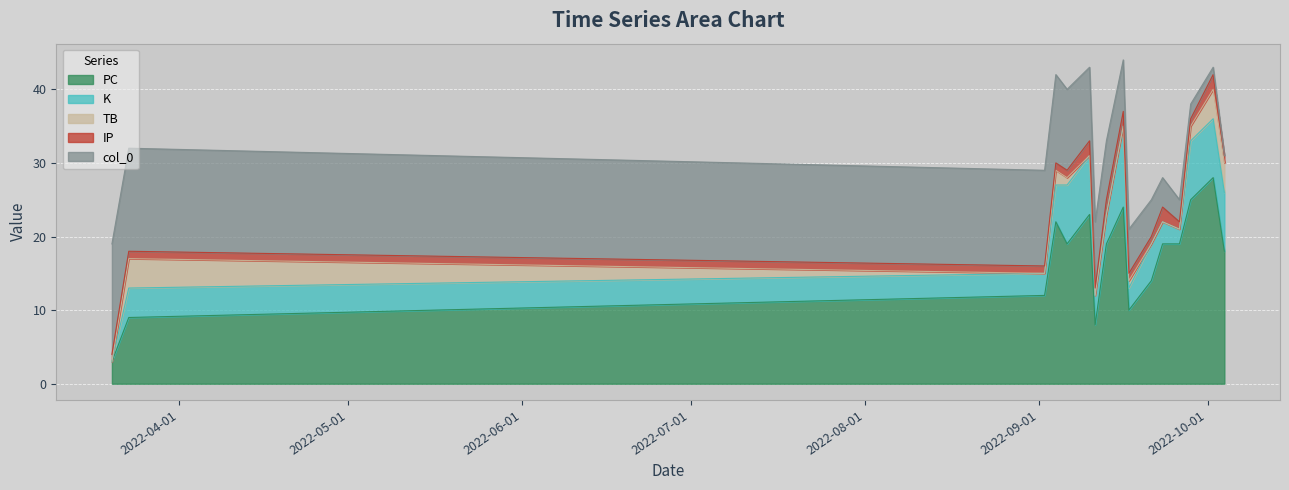

Is the value of IP at 2022-09-17 greater than the value of col_0 at 2022-09-06?

No